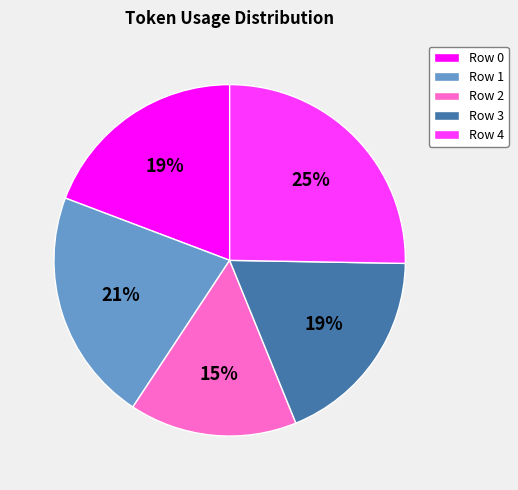

Combined, do Row 2 and Row 3 account for over 50%?

No